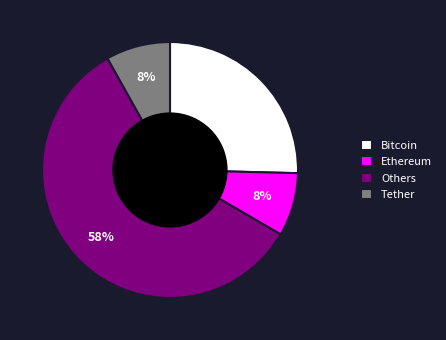

Do Ethereum and Others together represent more than half of the pie?

Yes